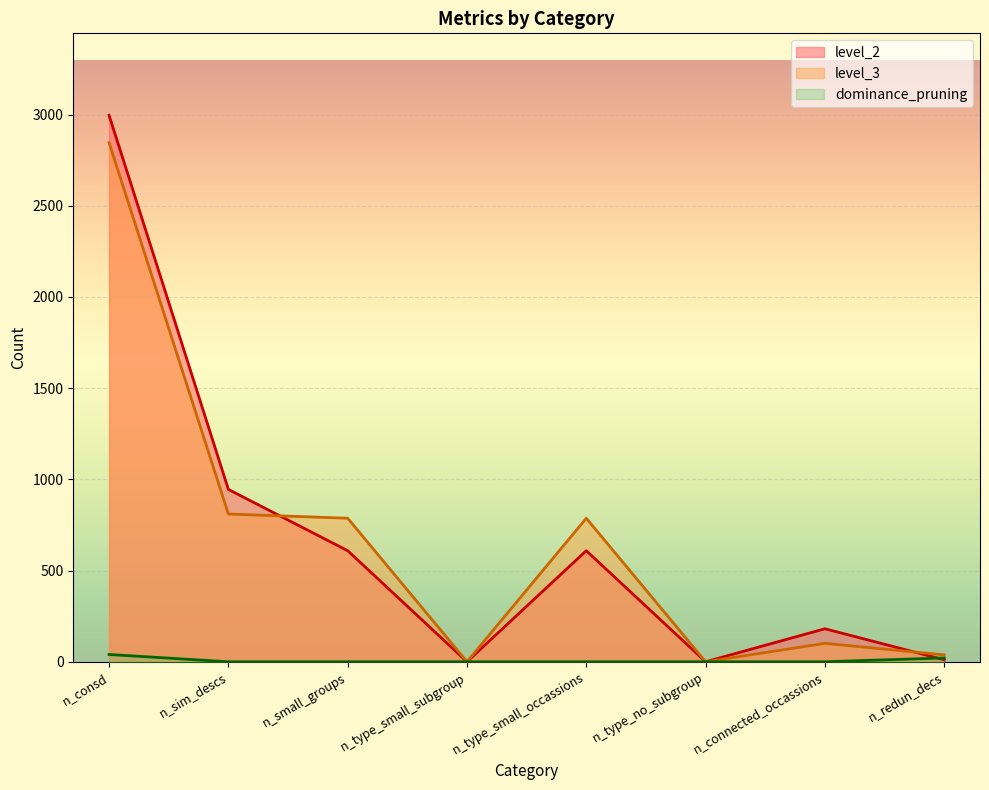

Rank the series by their maximum value, from highest to lowest.

level_2, level_3, dominance_pruning